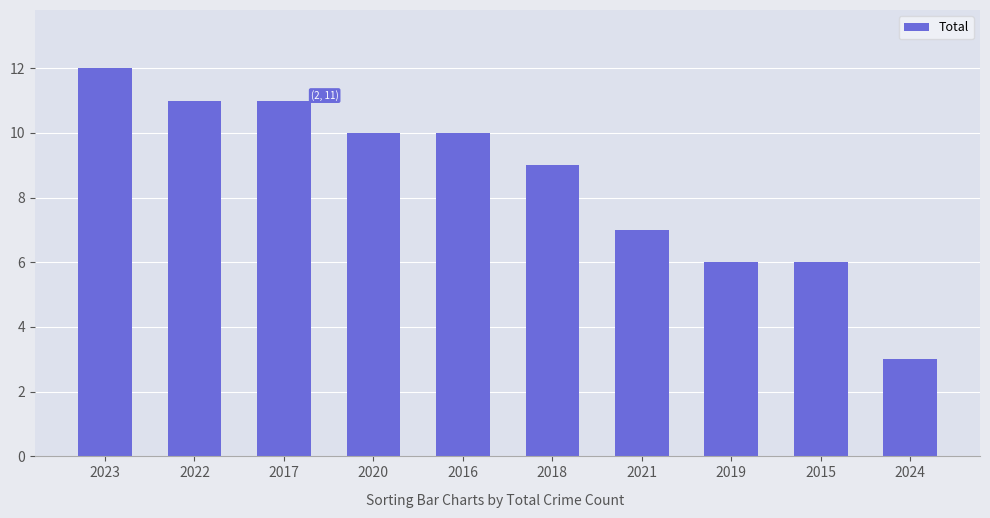

True or false: the data shows 15 at 2022.

False